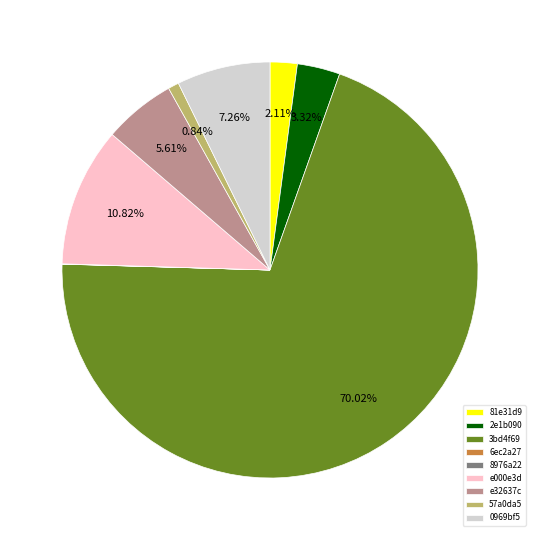

Combined, do 0969bf5 and 57a0da5 account for over 50%?

No